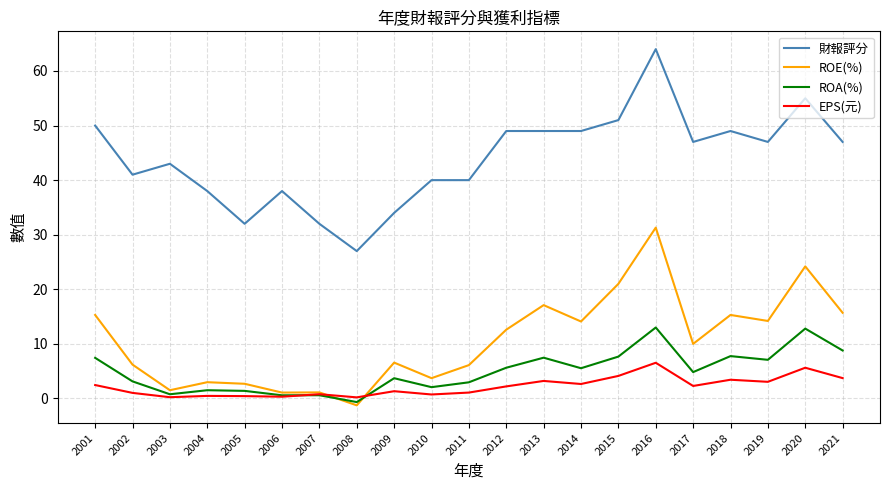

Is the value of ROE(%) at 2001 greater than the value of EPS(元) at 2005?

Yes